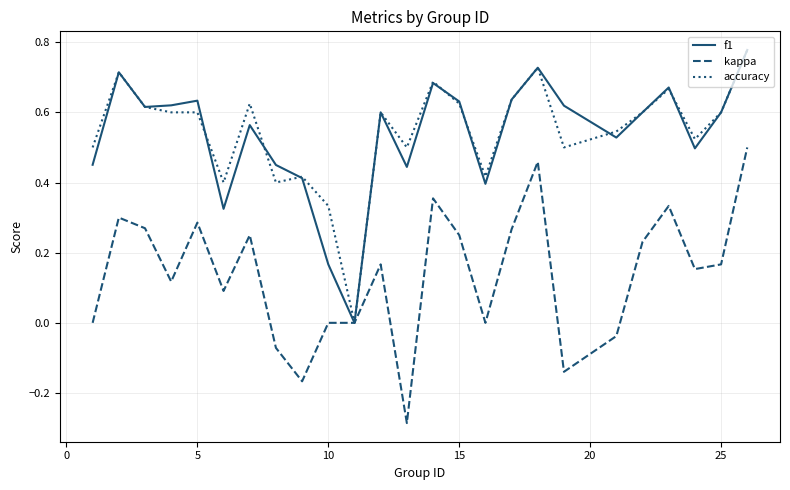

How many lines are shown in the chart?

3